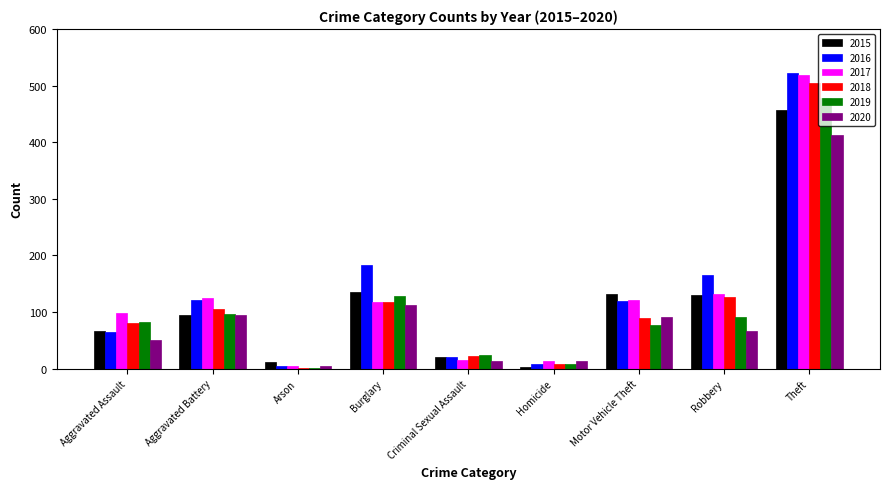

What is the maximum value shown in the chart?

523